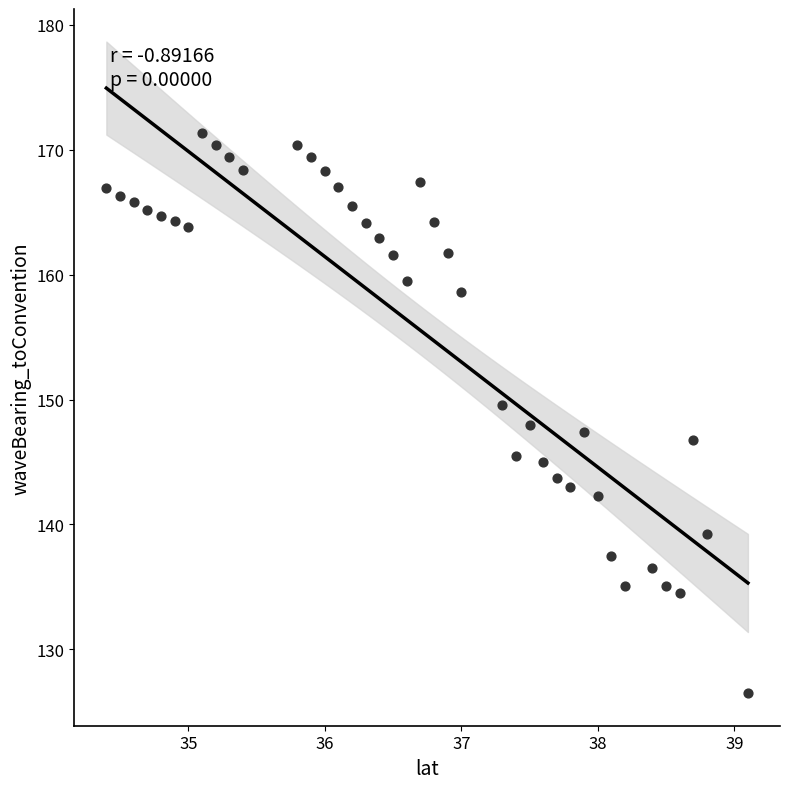

What is the range of Y values (max minus min)?

44.8